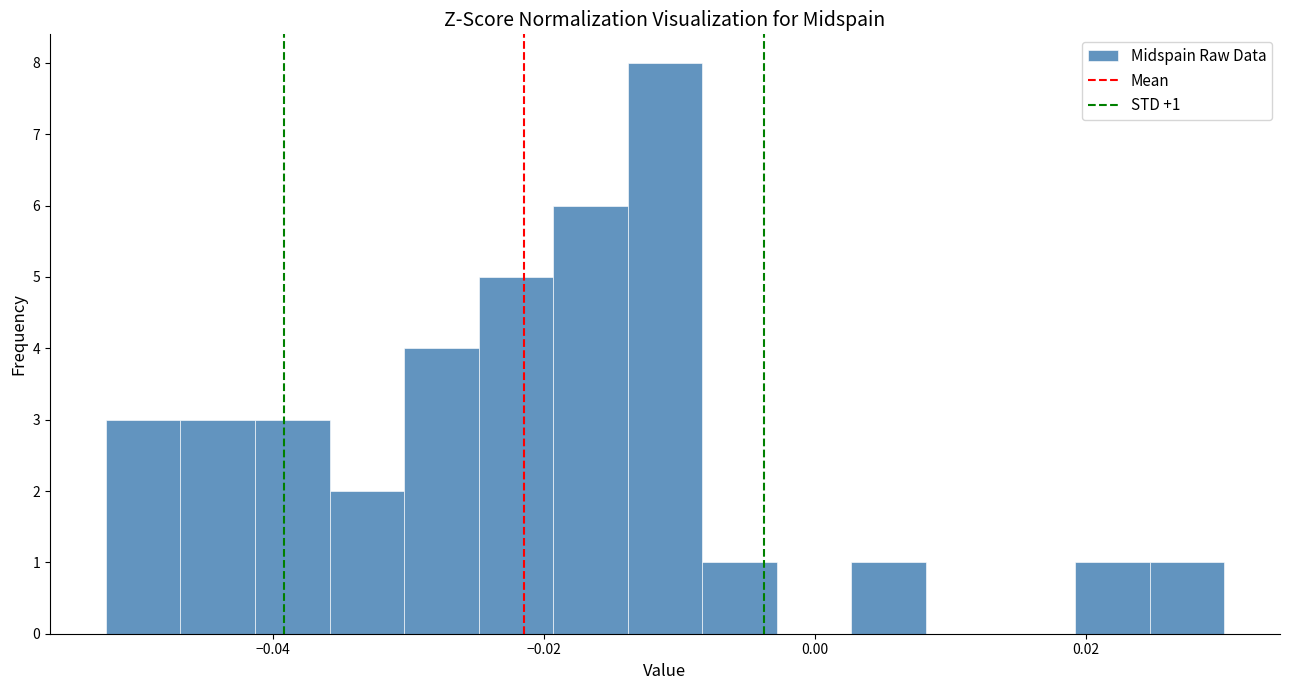

Around what value on the x-axis is the tallest bar? Give the approximate position of its centre, as read against the axis.

-0.012